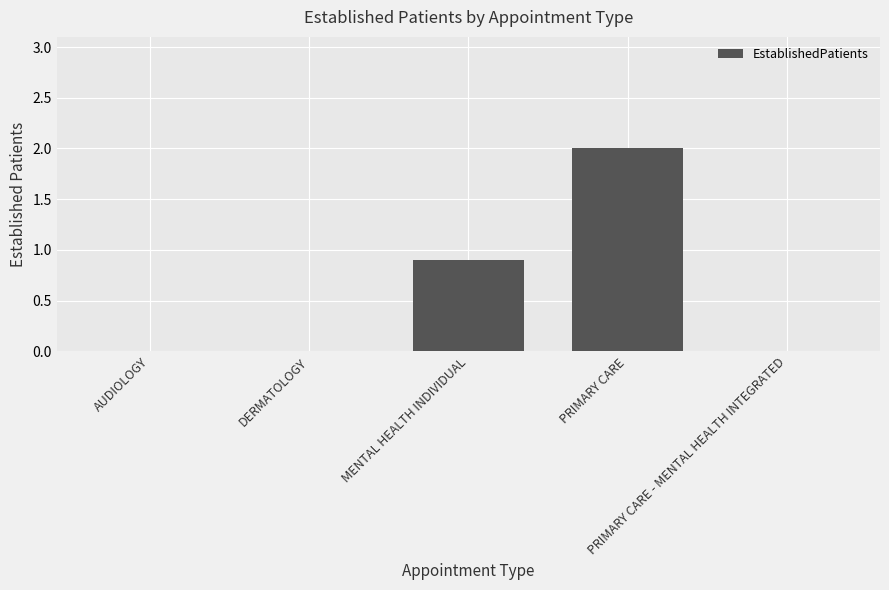

What is the difference between the values at DERMATOLOGY and PRIMARY CARE?

2.0